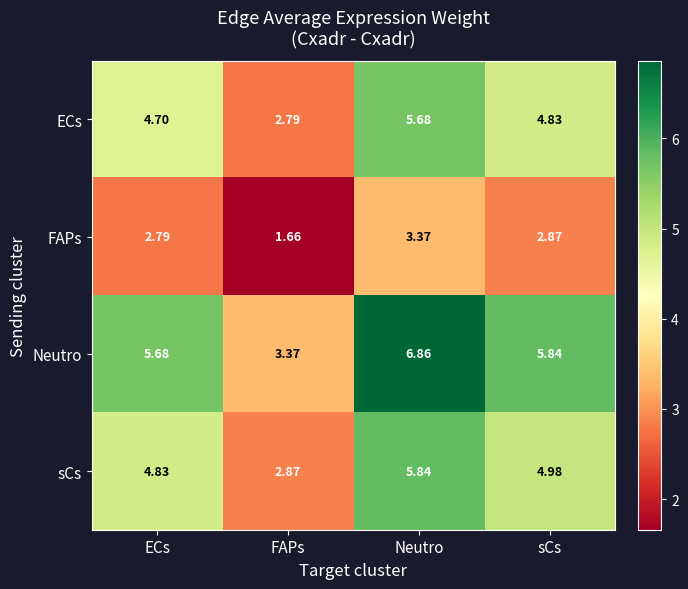

At which label is Neutro closest to 5?

ECs